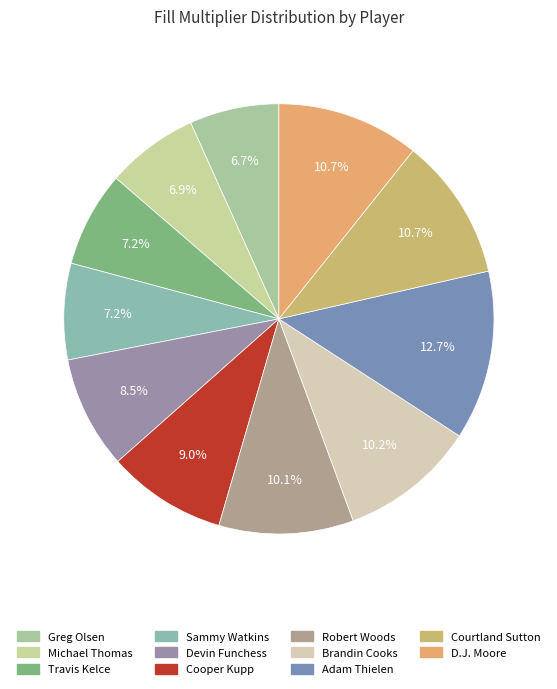

Does any single category account for the majority?

No